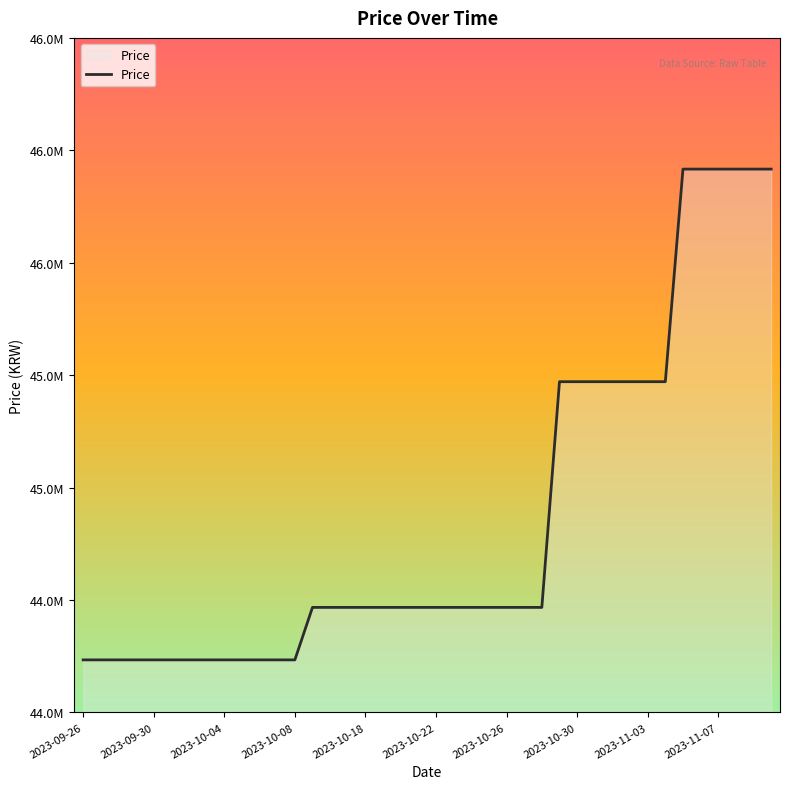

Does the chart display data point markers on the line(s)?

No